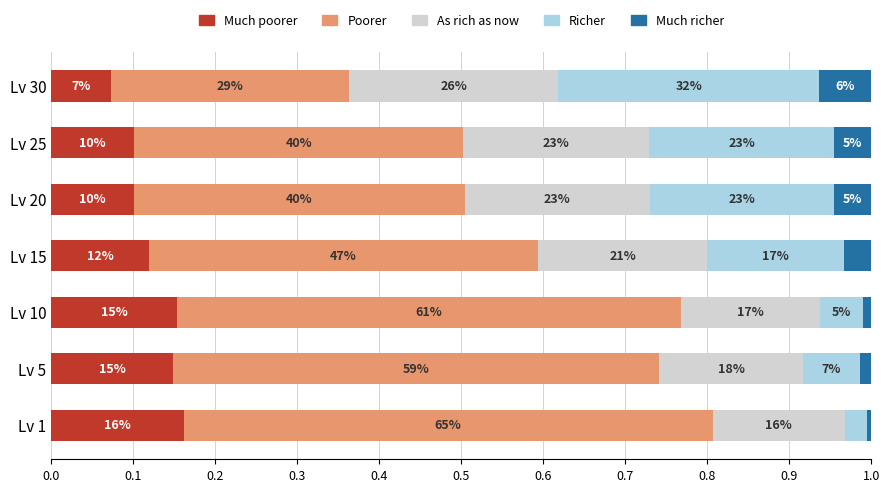

Which series has the largest range (max minus min)?

Poorer